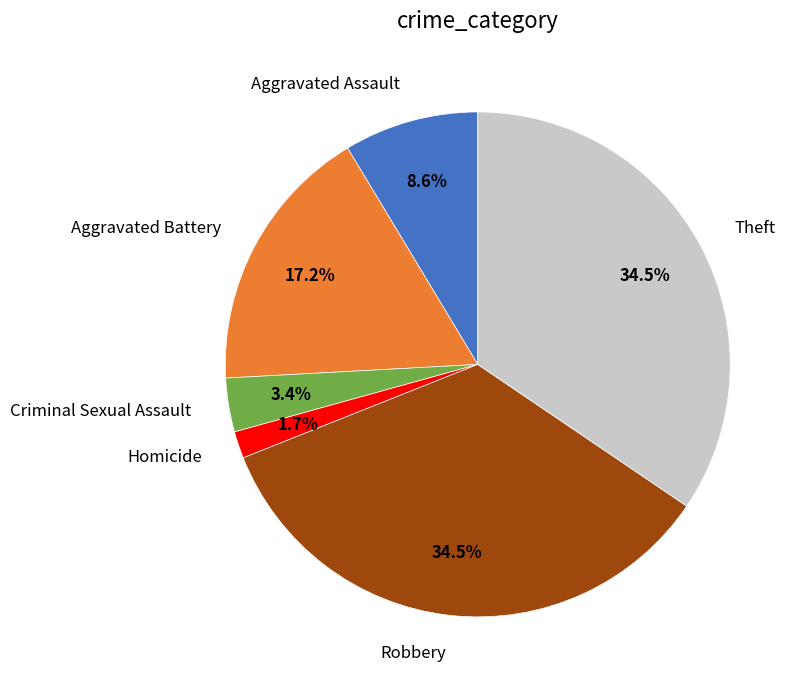

Is there a majority slice in this chart?

No